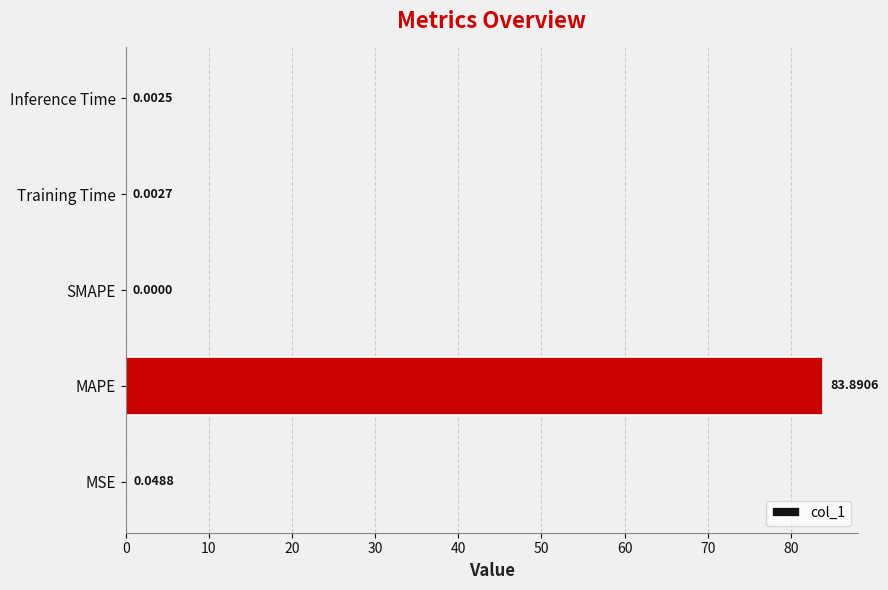

Which category has the highest value across all series?

MAPE